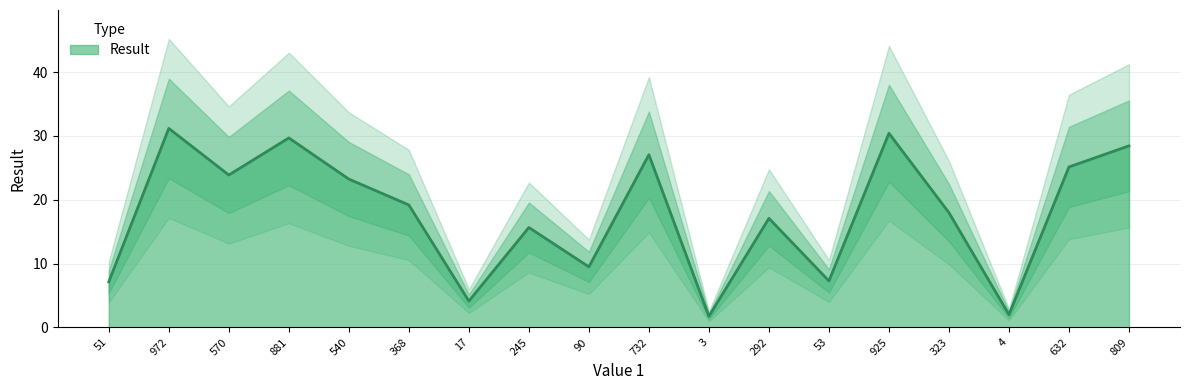

Is it true that the value at 323 is 26.0?

False